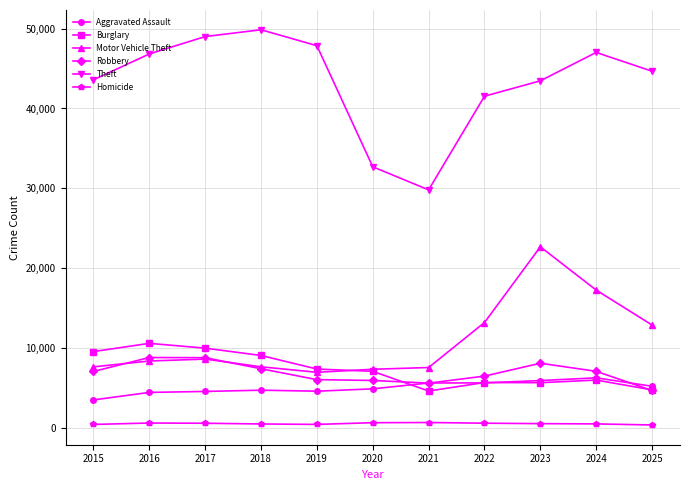

How many distinct data groups are displayed?

6